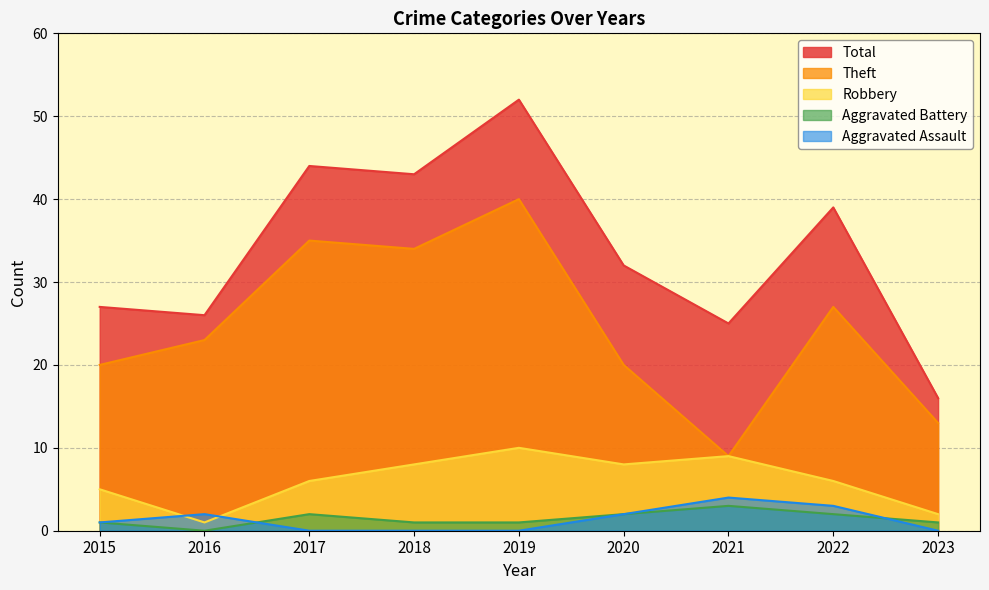

What is the difference between the Robbery values at 2018 and 2023?

6